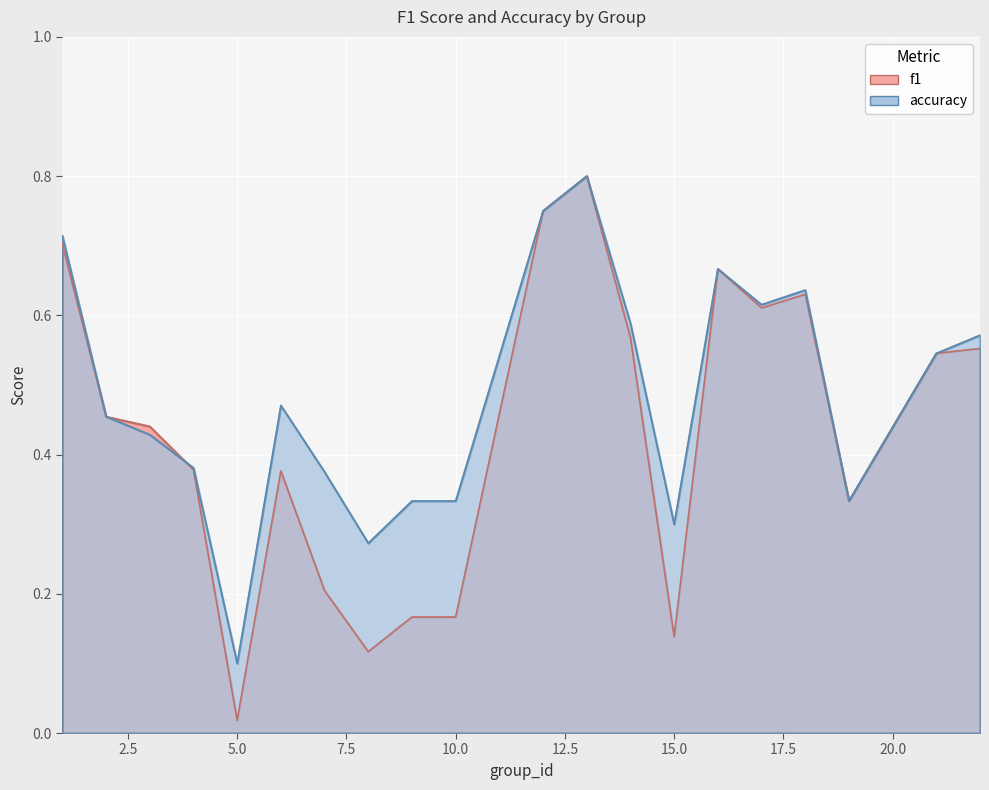

True or false: f1 has more than 2 points higher than both neighbors.

True